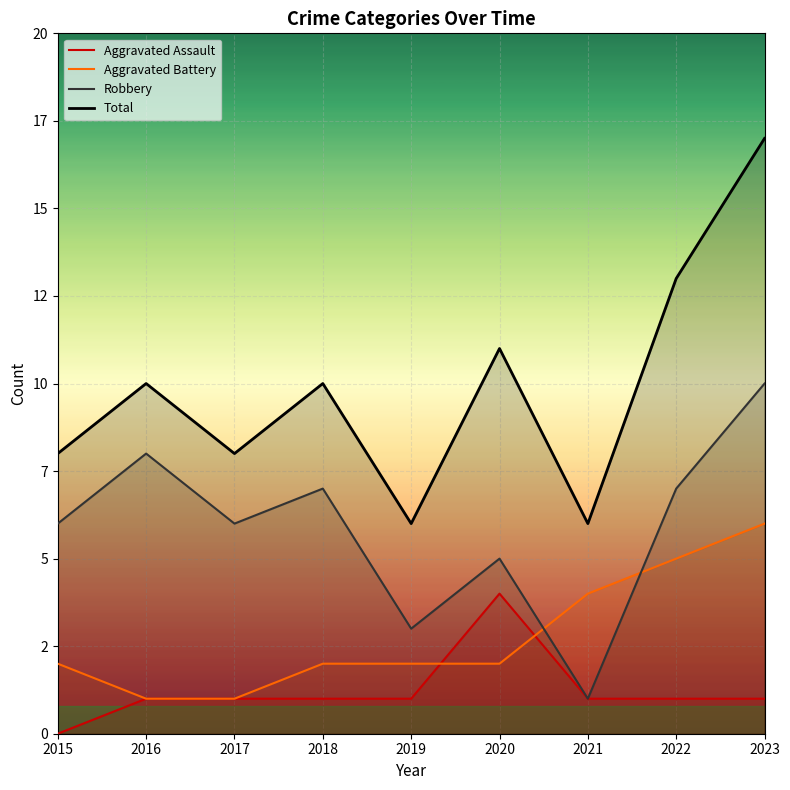

Which series changed the most between 2015 and 2022?

Total